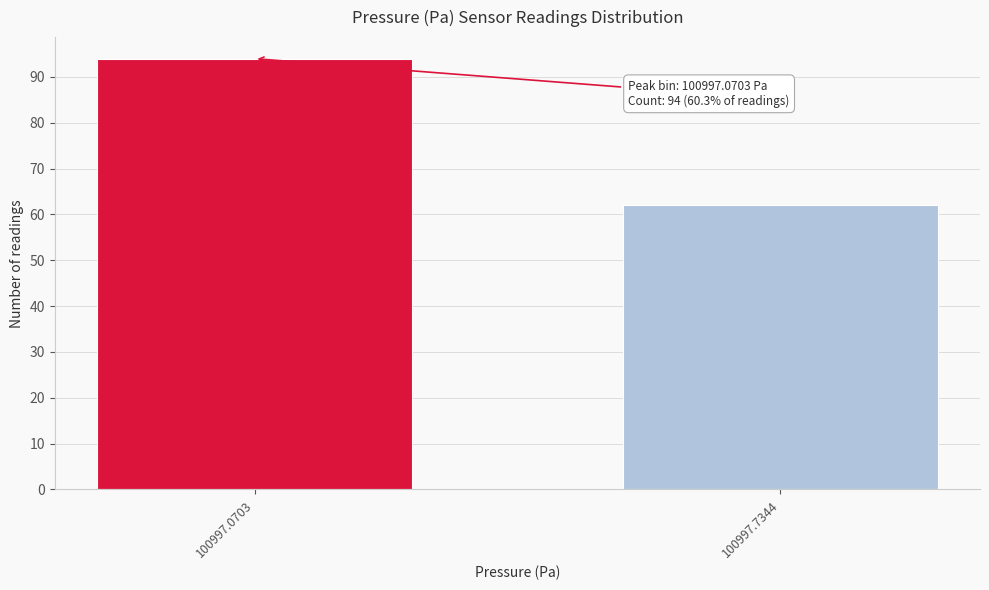

Reading left to right, extract all data points from this chart.

100997.0703=94	100997.7344=62